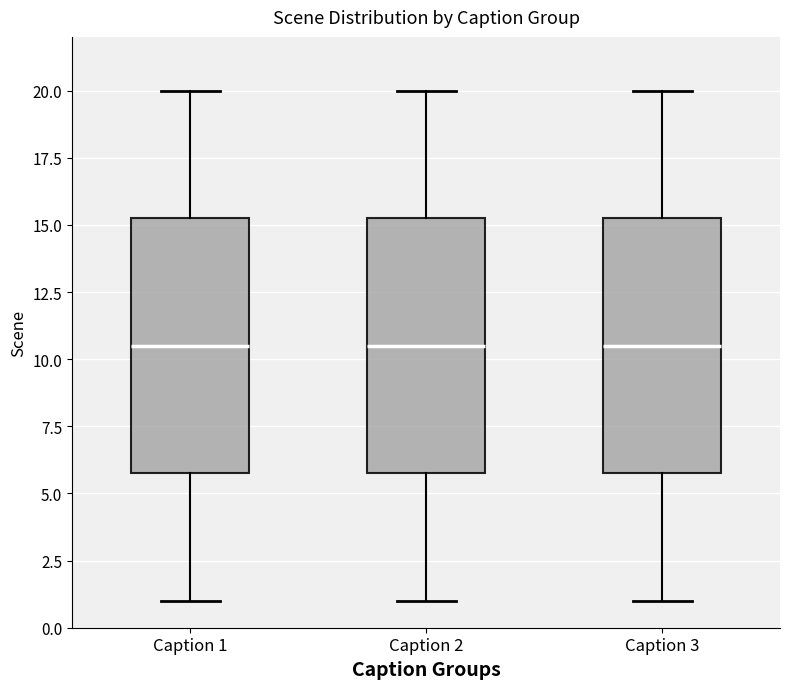

Reading left to right, read every box against the y-axis: the position of its median line, the range the box covers, and the ends of its whiskers. The values are not printed on the chart, so give them approximately, as read against the axis.

Caption 1: median 10.5, box 6.0 to 15.5, whiskers 1.0 to 20.0
Caption 2: median 10.5, box 6.0 to 15.5, whiskers 1.0 to 20.0
Caption 3: median 10.5, box 6.0 to 15.5, whiskers 1.0 to 20.0